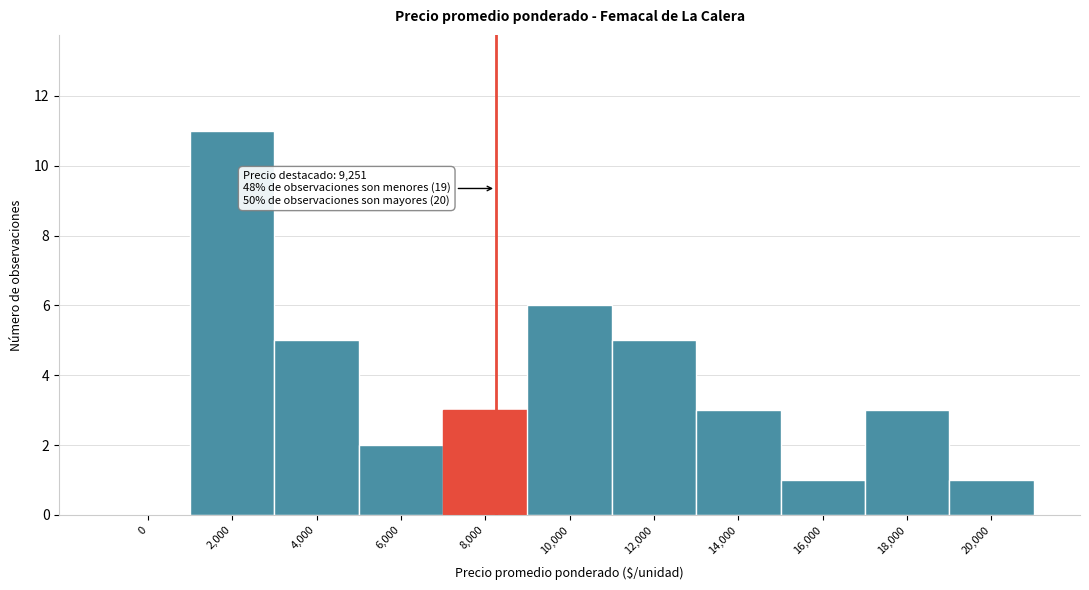

Reading right to left, extract all data points from this chart.

20,000=1	18,000=3	16,000=1	14,000=3	12,000=5	10,000=6	8,000=3	6,000=2	4,000=5	2,000=11	0=0